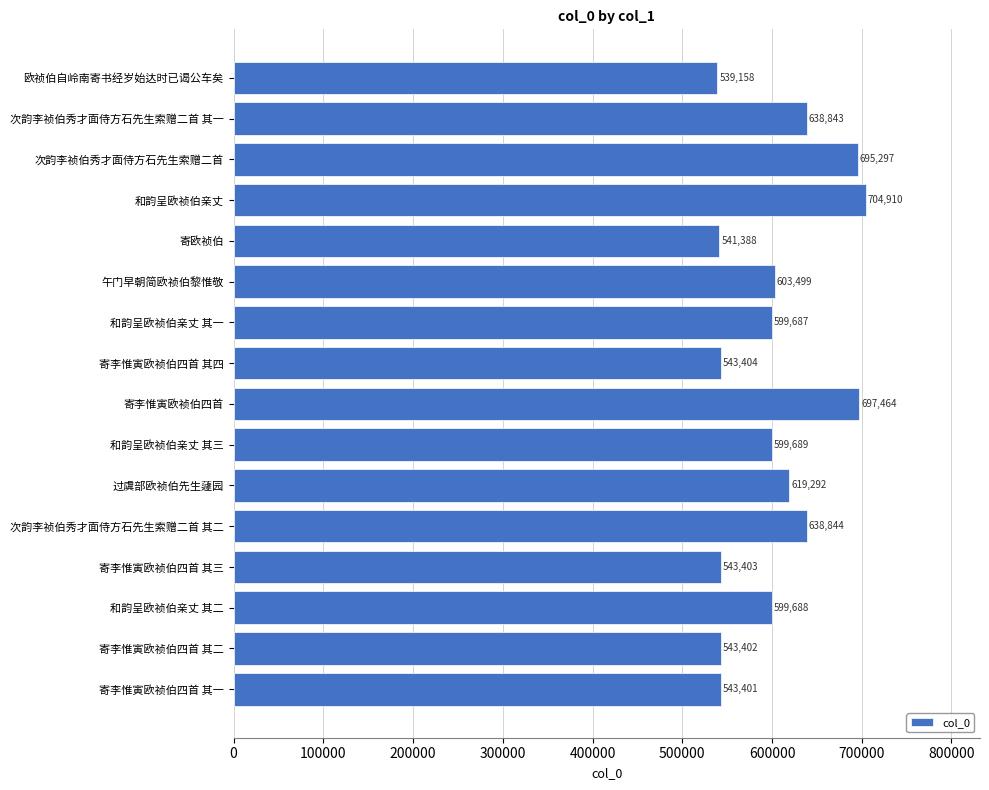

Reading top to bottom, extract all data points from this chart.

539158	638843	695297	704910	541388	603499	599687	543404	697464	599689	619292	638844	543403	599688	543402	543401